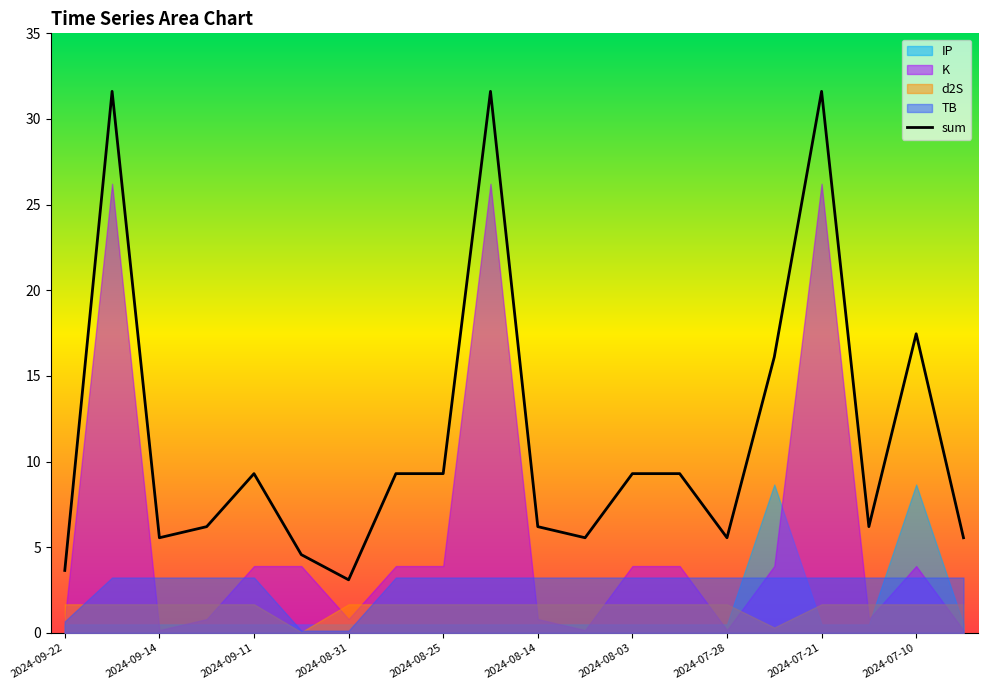

True or false: TB has more than 1 points higher than both neighbors.

False